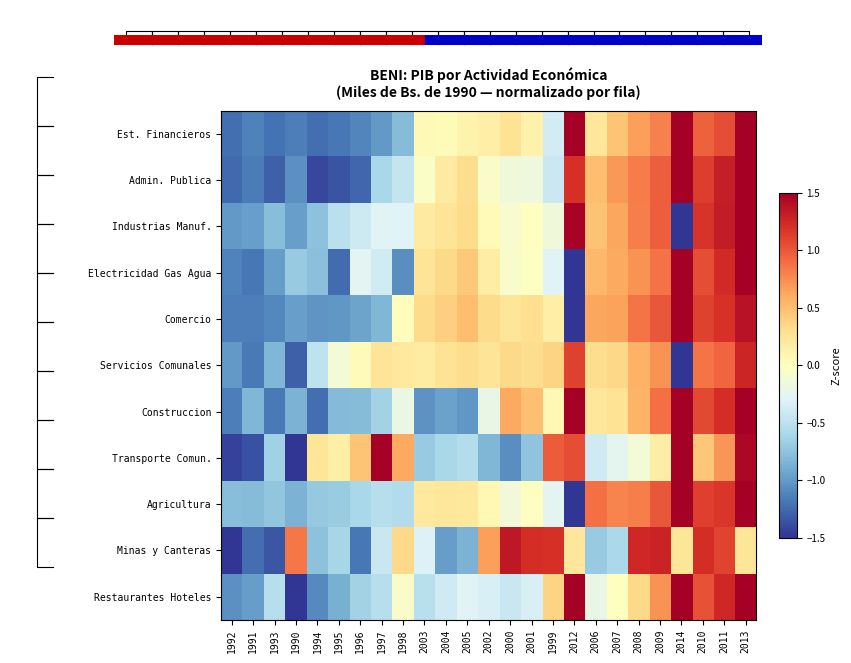

Which series changed the most between 2003 and 2008?

Construccion